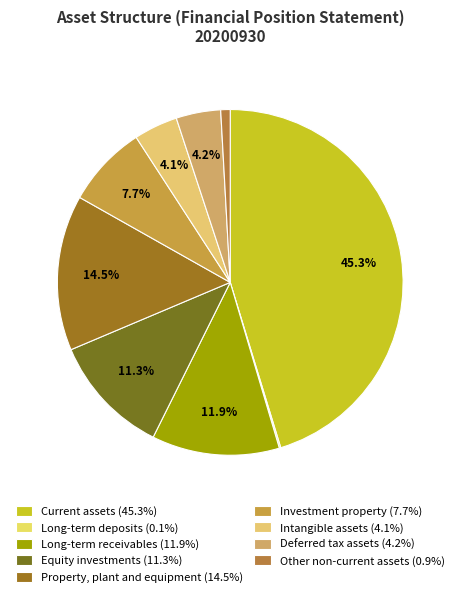

Rank the categories by value from lowest to highest.

Long-term deposits, Other non-current assets, Intangible assets, Deferred tax assets, Investment property, Equity investments, Long-term receivables, Property, plant and equipment, Current assets